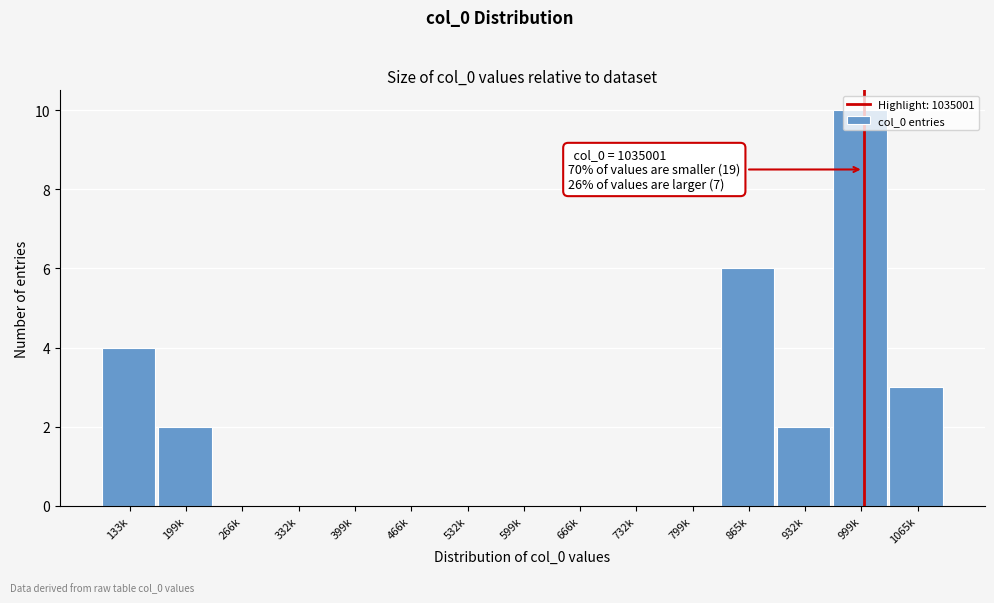

What is the sum of all values?

27